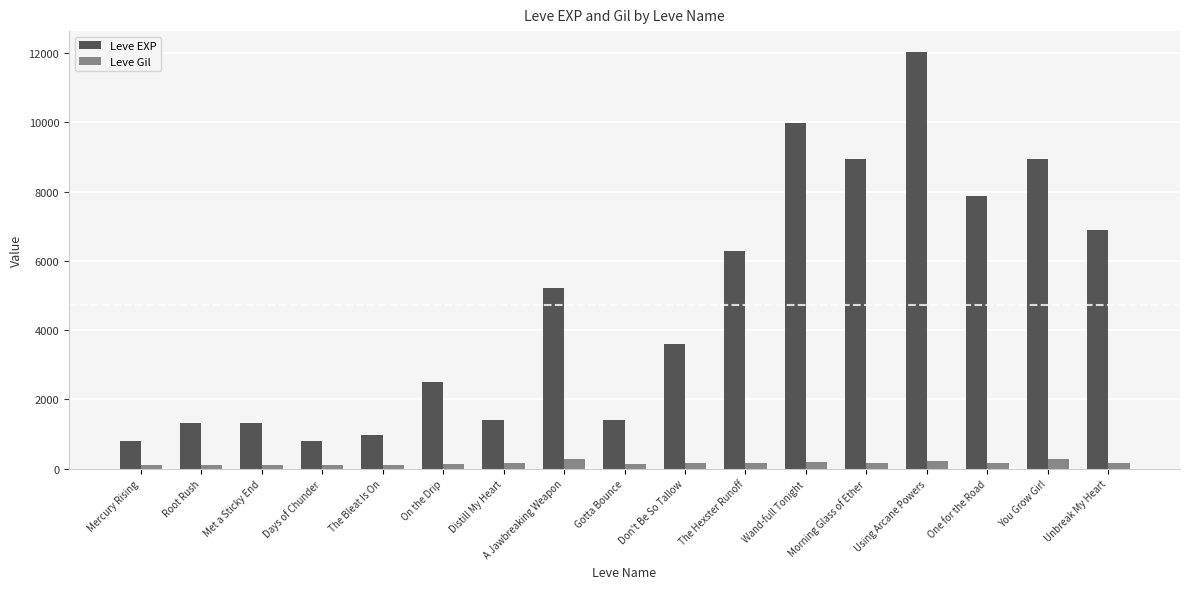

What is the total value across all series at The Bleat Is On?

1092